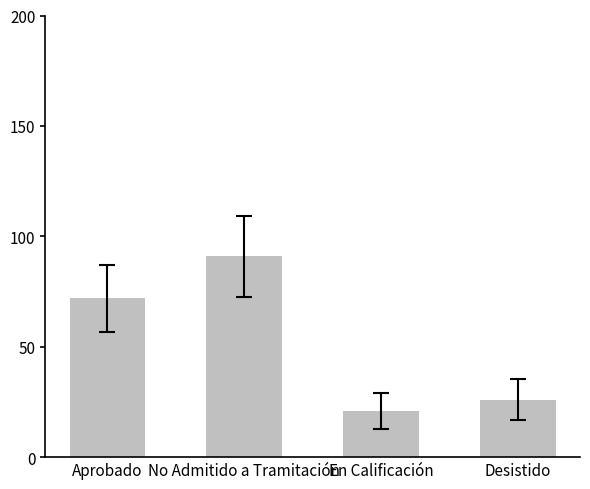

What is the difference between the values at No Admitido a Tramitación and Desistido?

65